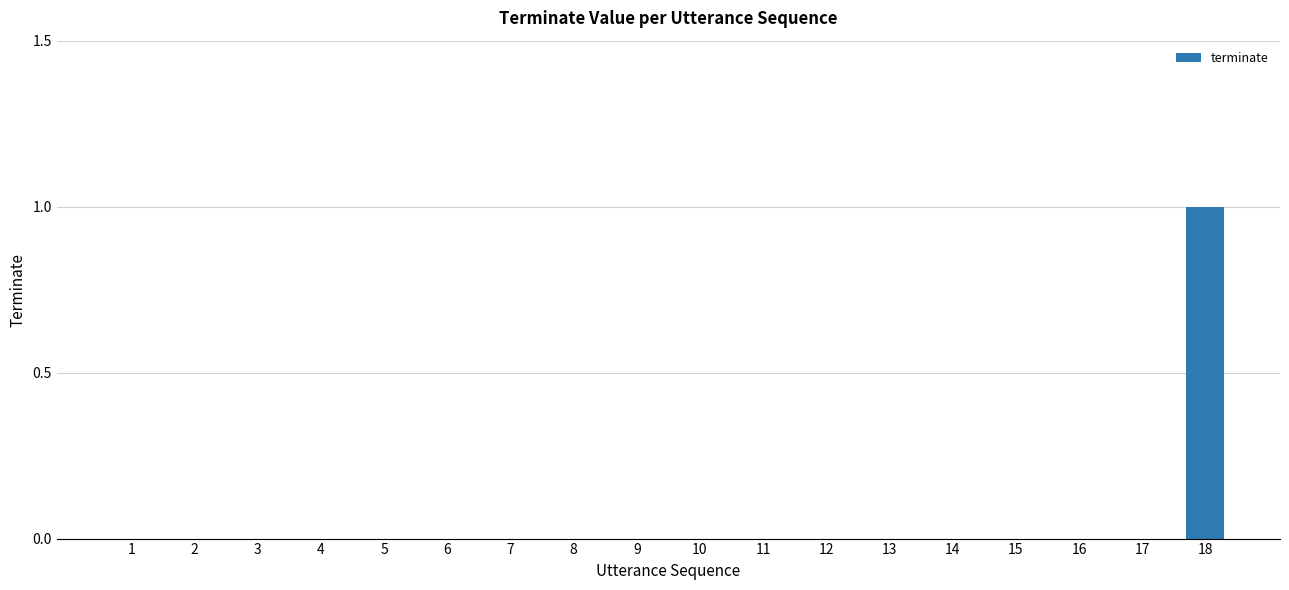

Is it true that the value at 10 is 0?

True